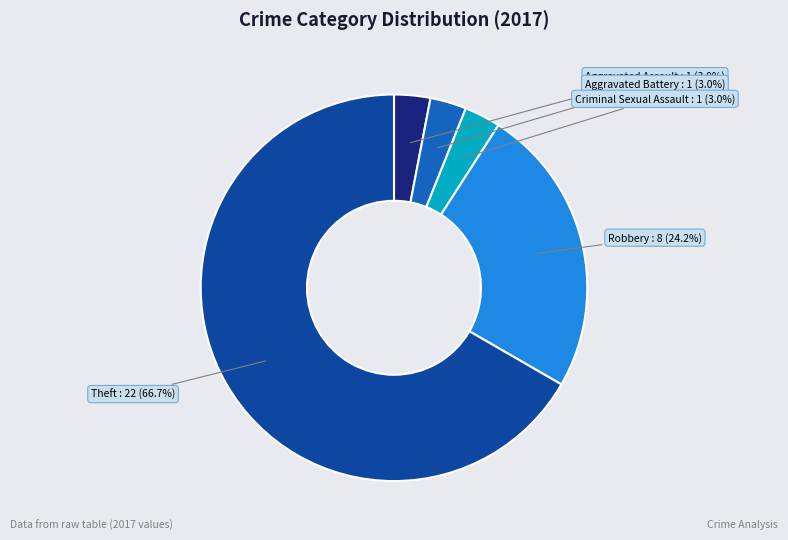

Does any single category account for the majority?

Yes